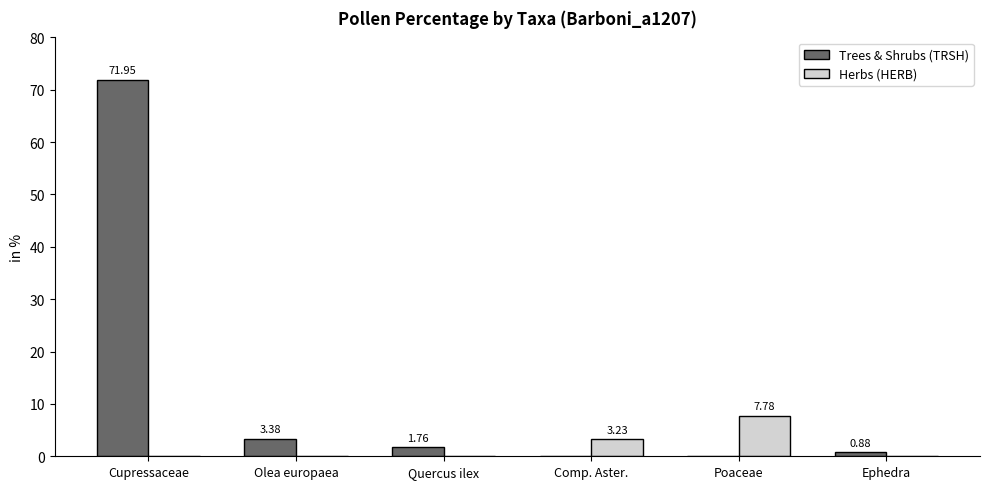

Which category has the highest value in the Herbs (HERB) series?

Poaceae